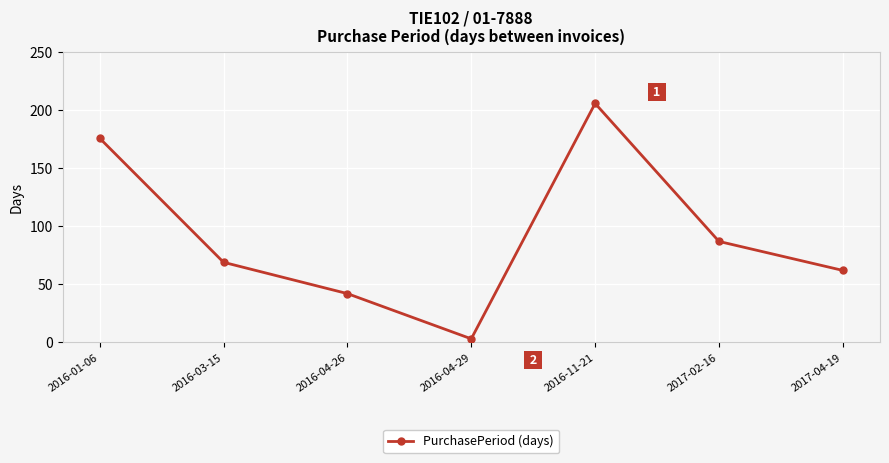

Where is the data nearest to the value 104?

2017-02-16